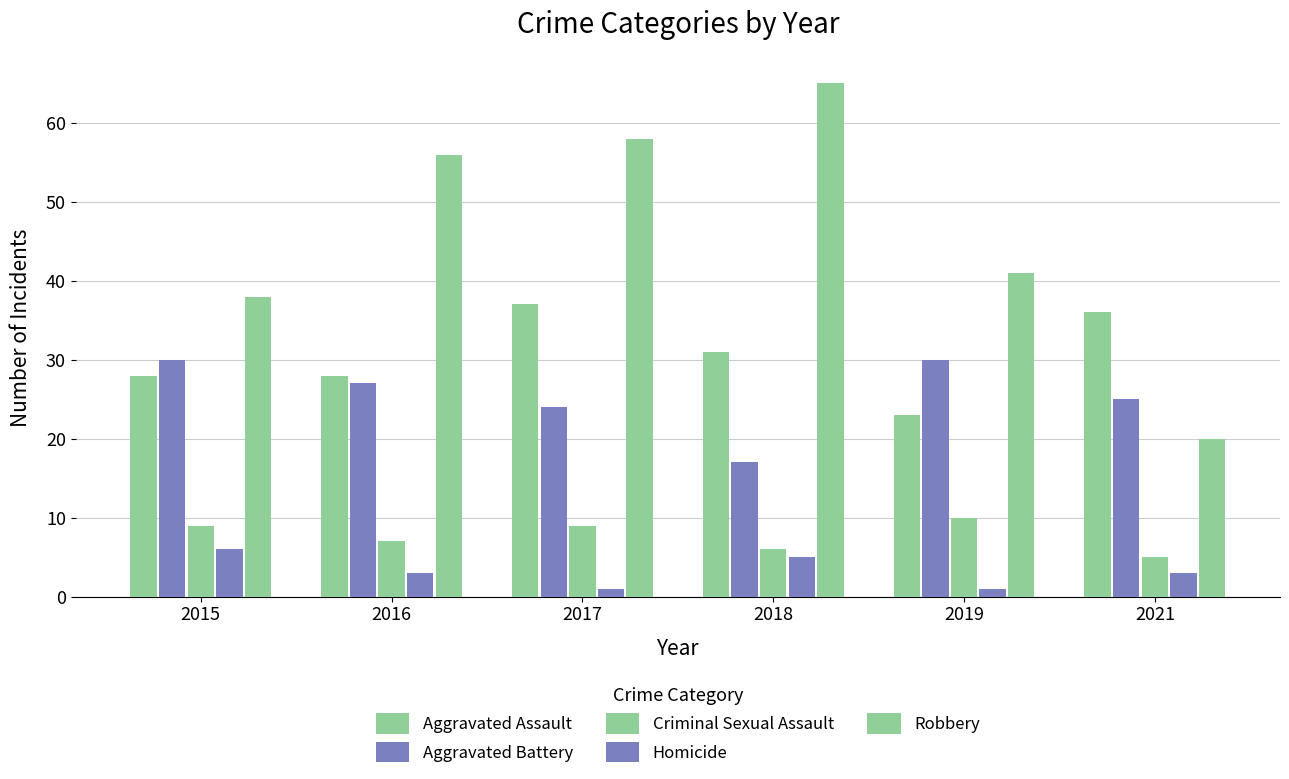

The Criminal Sexual Assault series shows 5 at 2021. True or false?

True